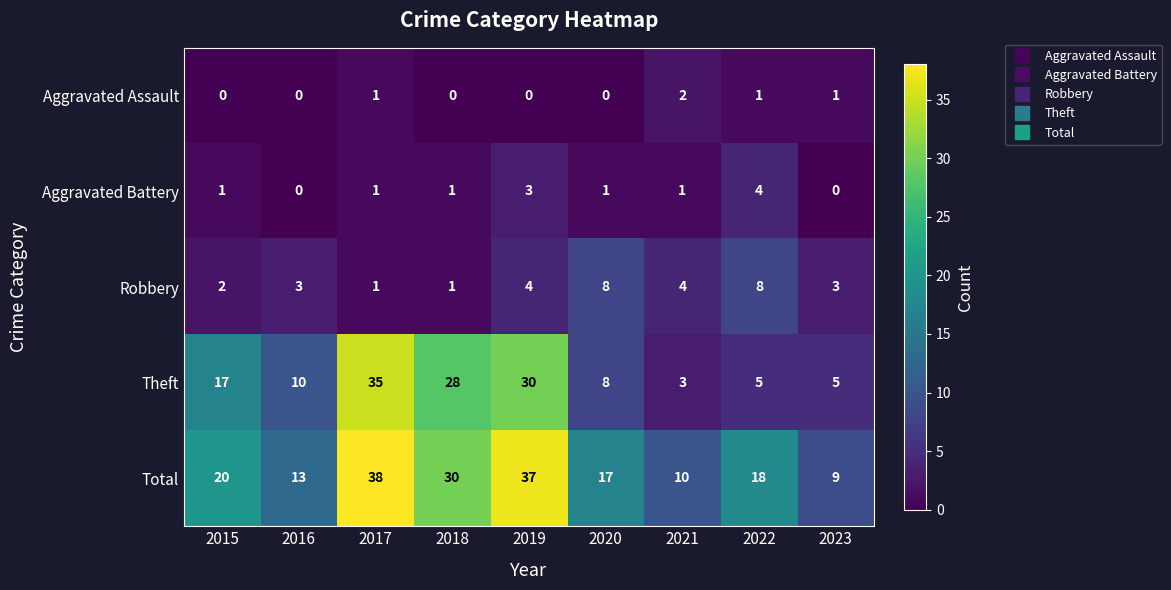

What is the maximum value for Robbery?

8